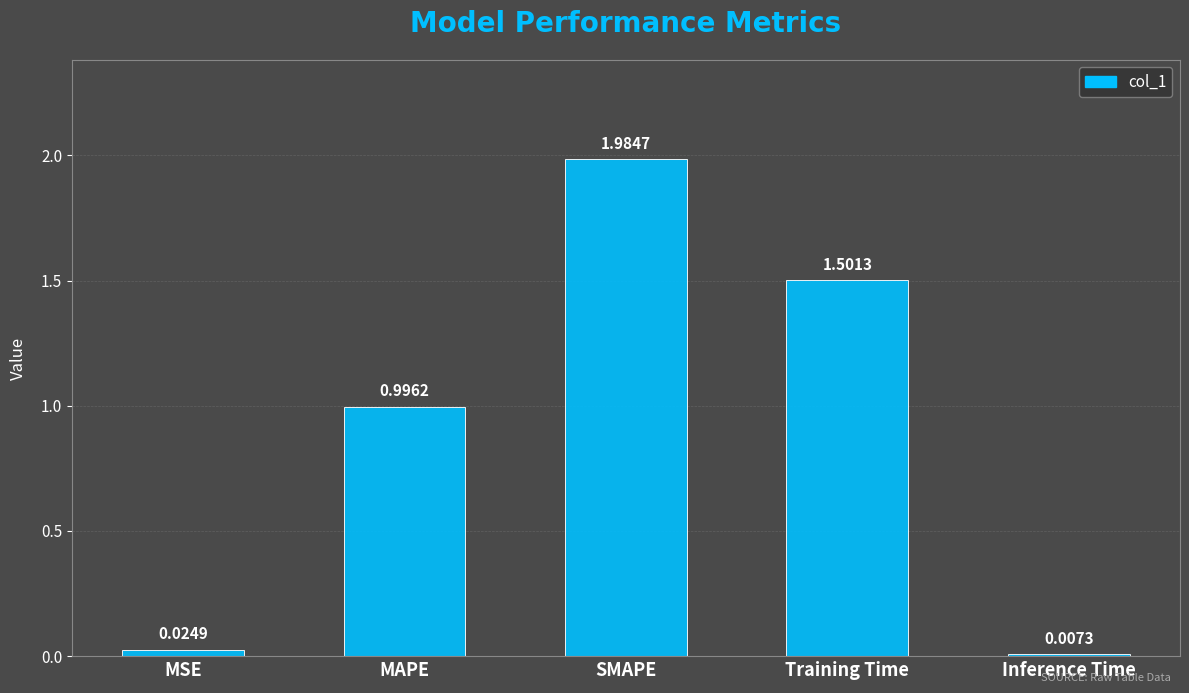

What is the average value?

0.9